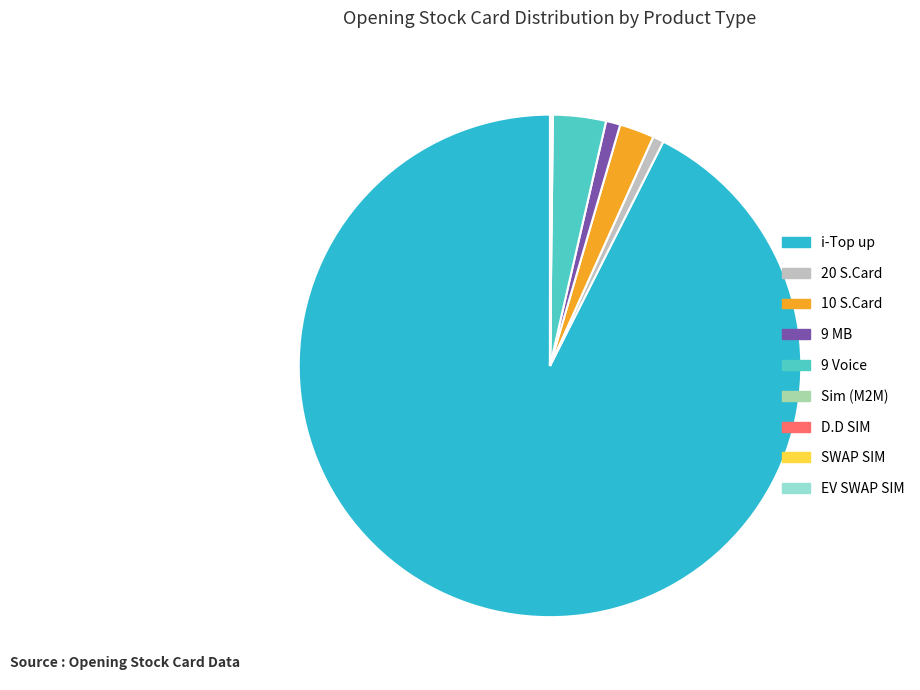

What is the majority slice?

i-Top up